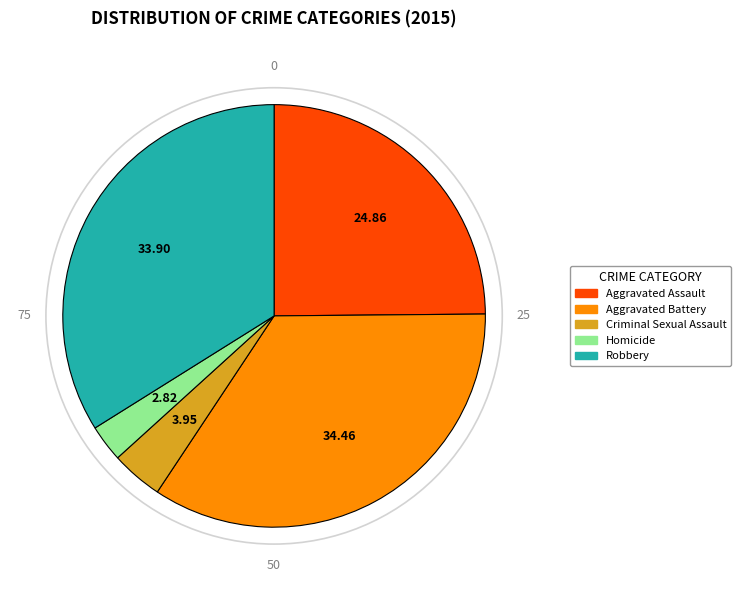

Which category has the biggest portion of the pie?

Aggravated Battery